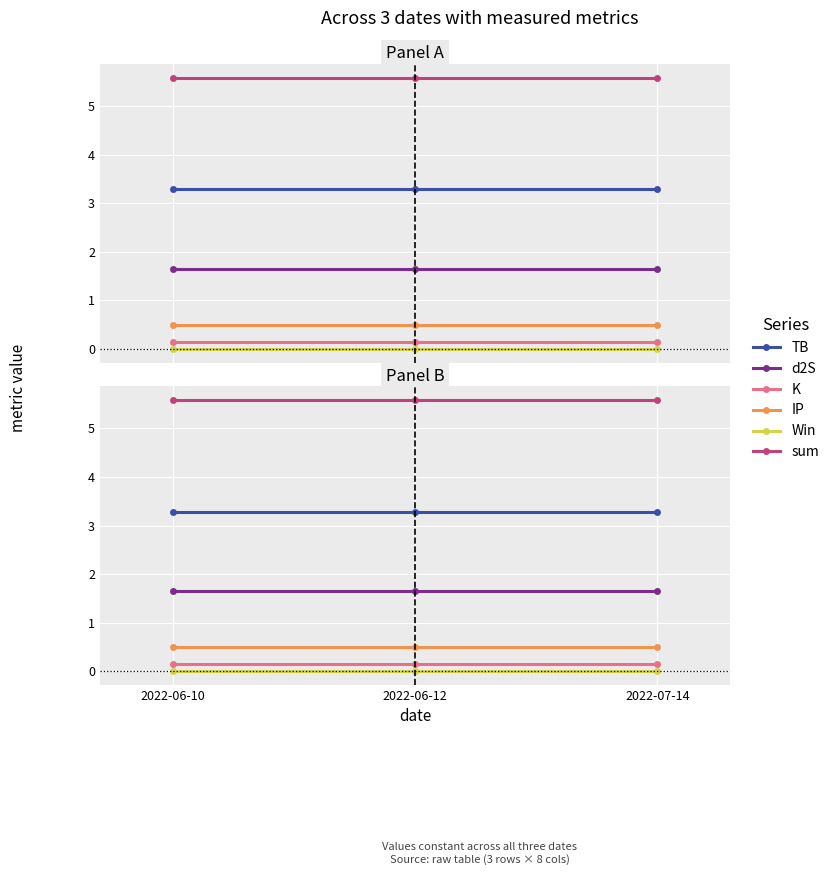

The IP series shows 0.3 at 2022-06-10. True or false?

False